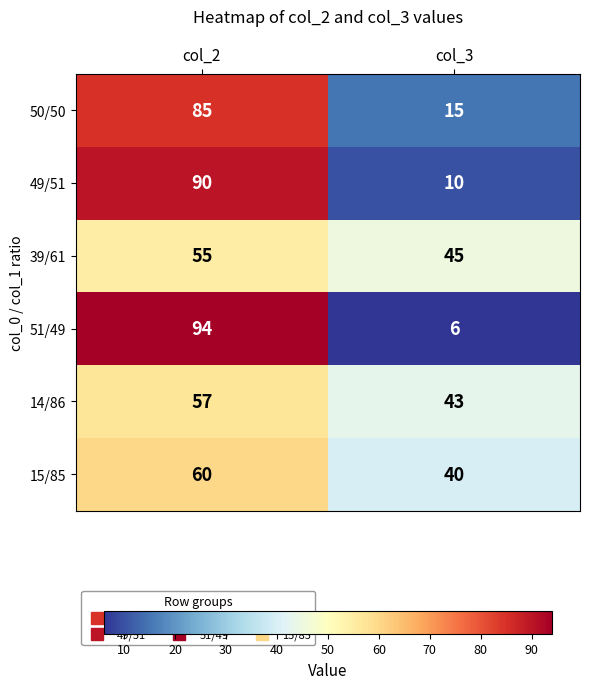

Read the 49/51 value at col_3, to the nearest 5.

10